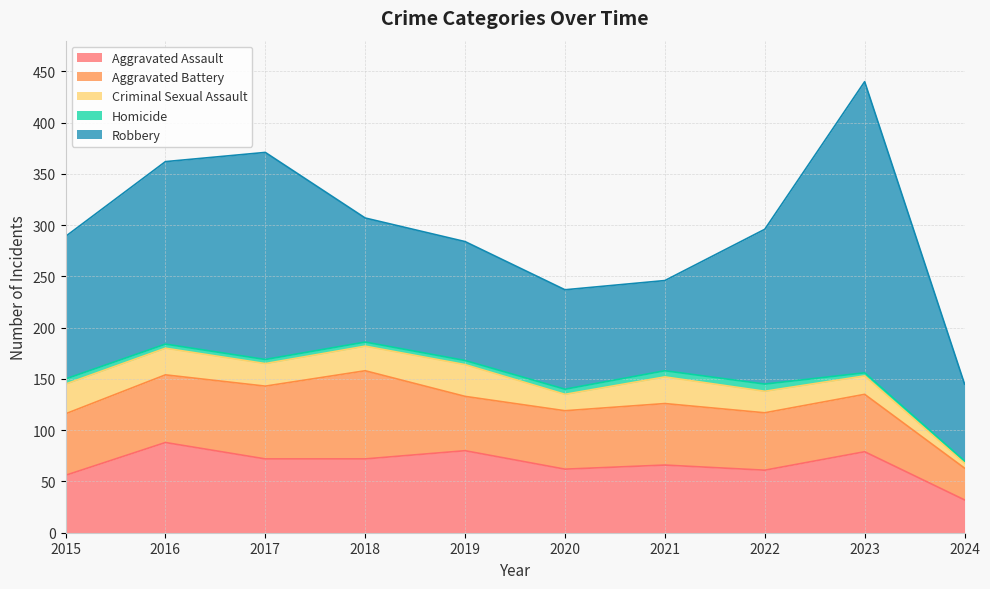

Between 2021 and 2017, which is larger?

2017